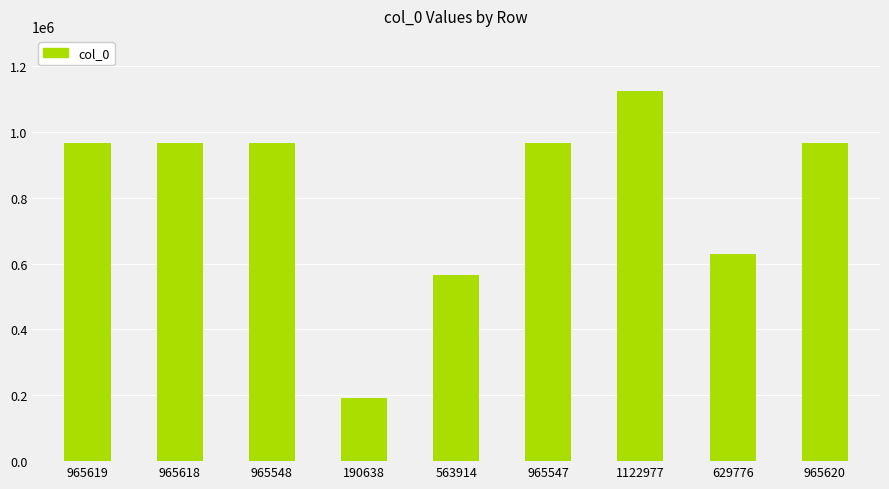

The chart shows a value of 965620 at 965620. True or false?

True